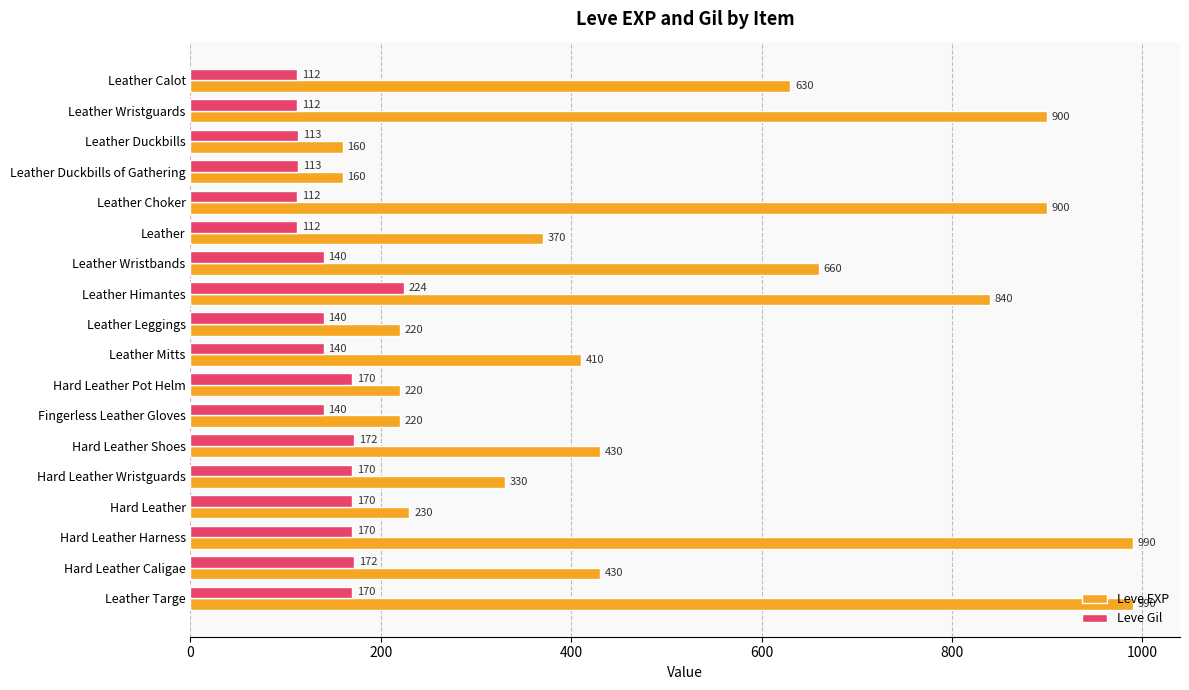

List the series in order of their peak value, lowest first.

Leve Gil, Leve EXP